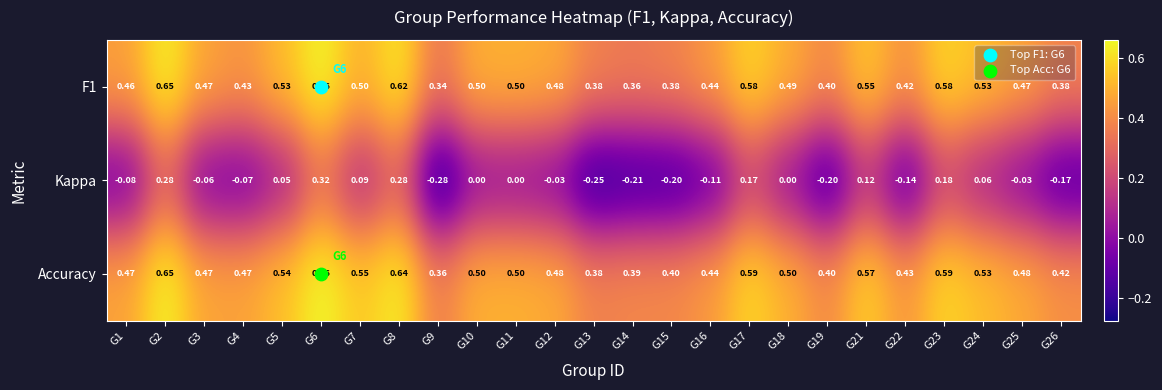

Which series has the widest spread of values?

Kappa